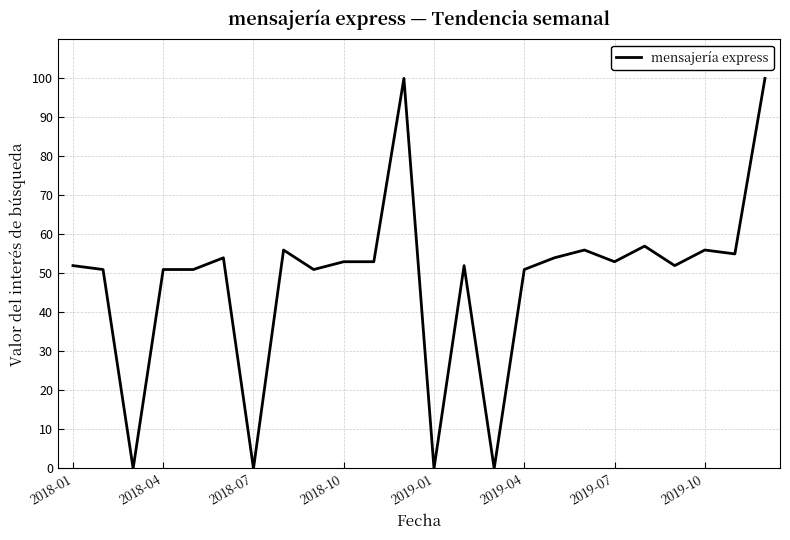

What is the difference between the maximum and minimum values?

100